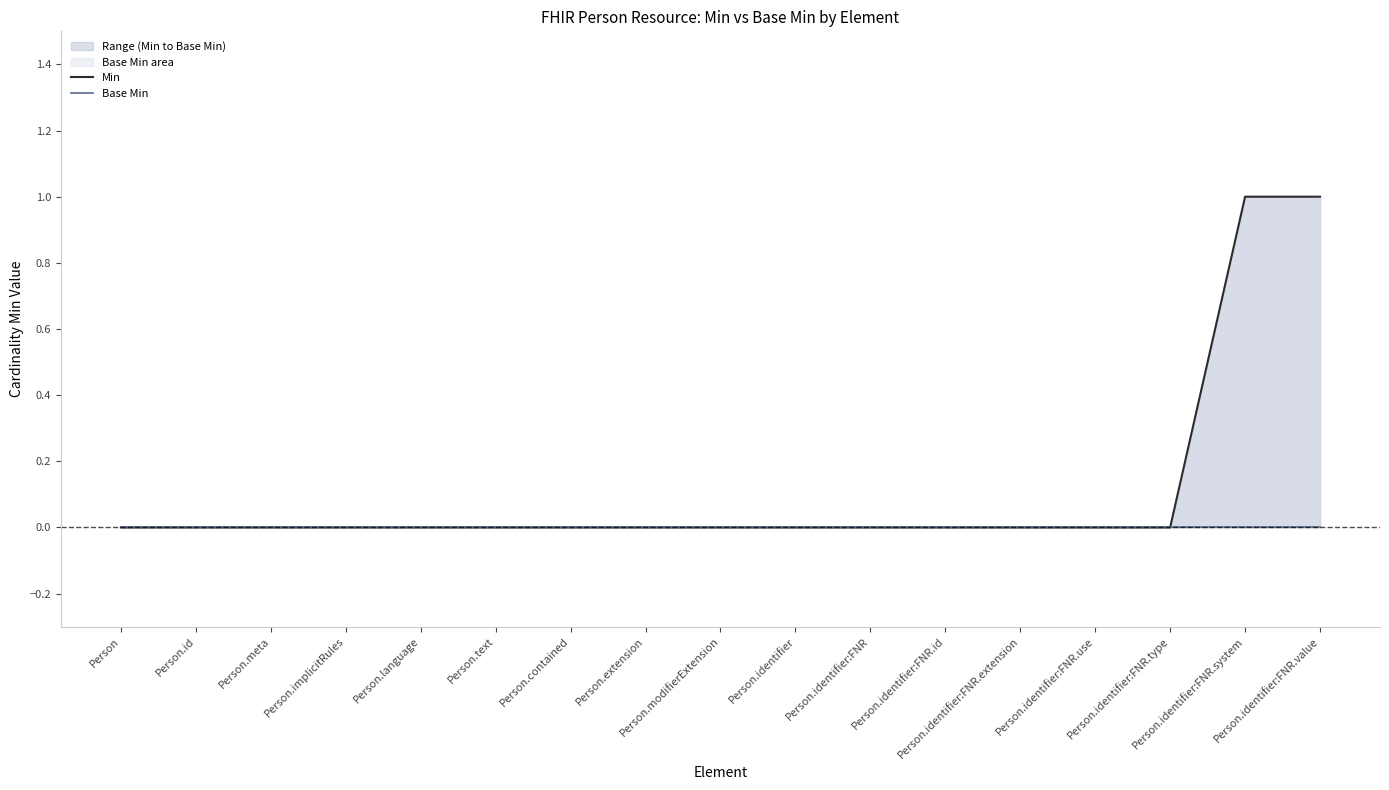

True or false: Min and Base Min intersect in this chart.

False